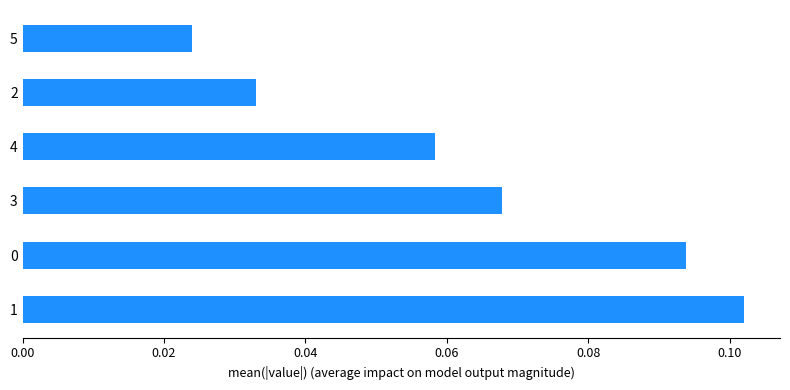

Does the chart contain stacked bars?

No